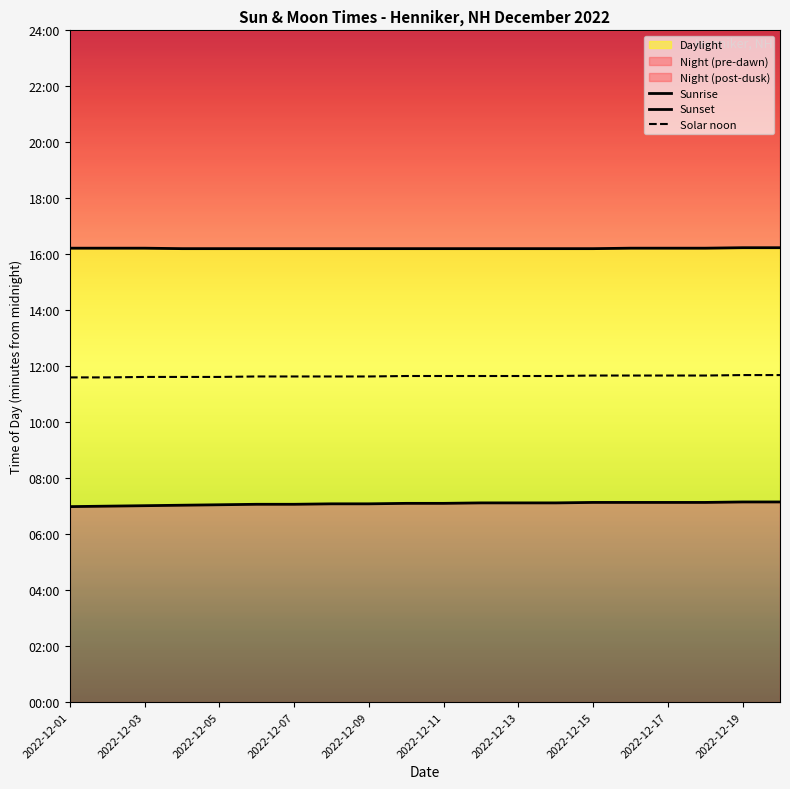

True or false: Solar noon and Sunset cross at least once.

False